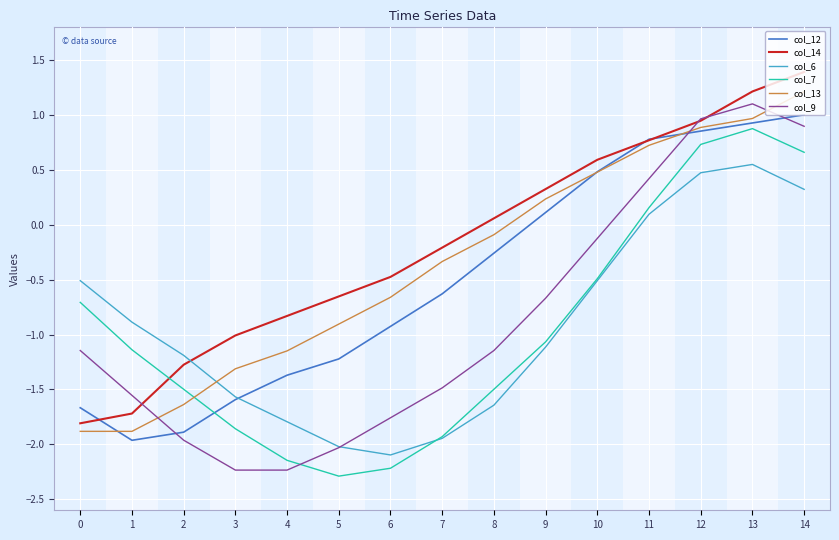

What is the difference between the highest and lowest values at 0?

1.4